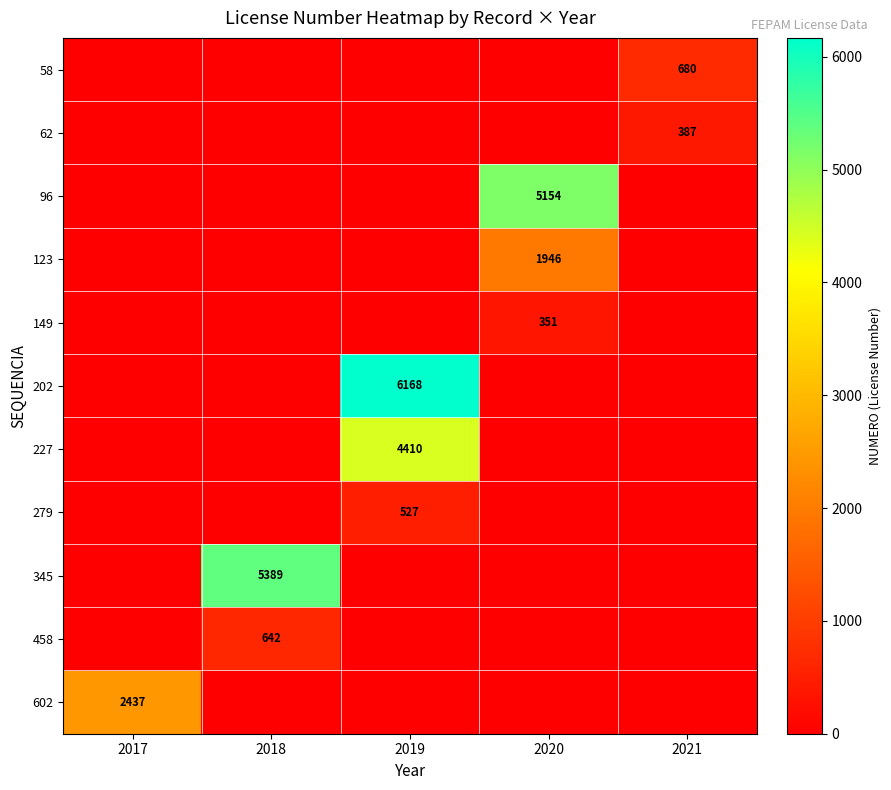

The 602 series shows 2437 at 2017. True or false?

True